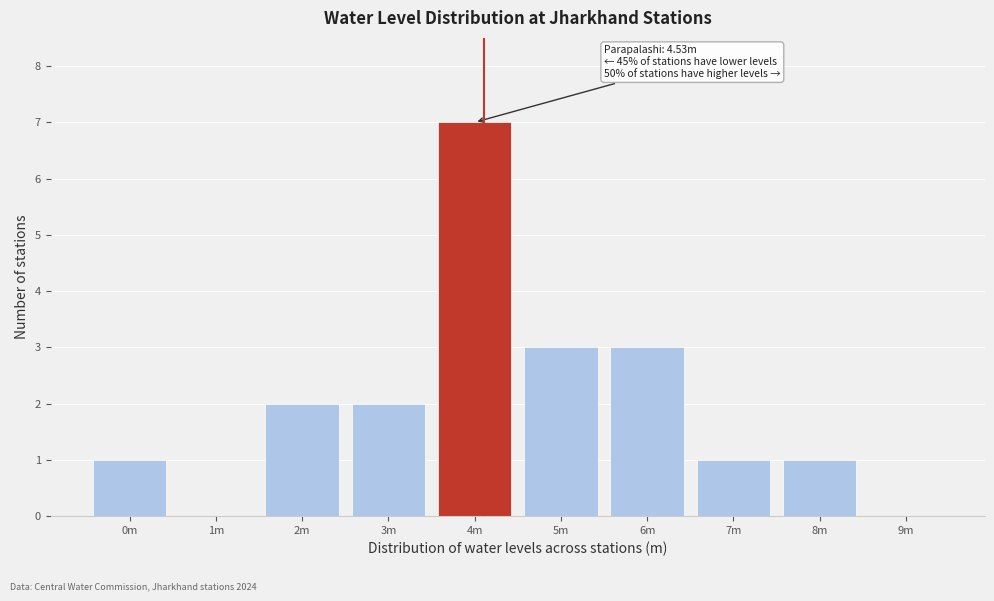

Reading left to right, transcribe all the data shown in this chart.

0m=1	1m=0	2m=2	3m=2	4m=7	5m=3	6m=3	7m=1	8m=1	9m=0